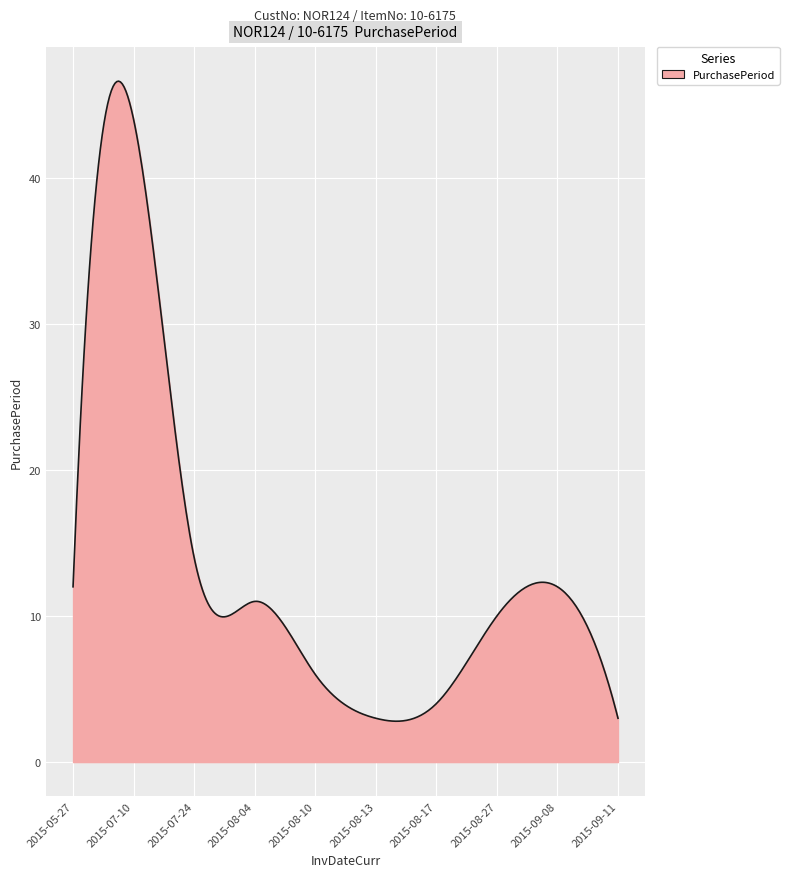

What is the difference between the maximum and minimum values?

43.8